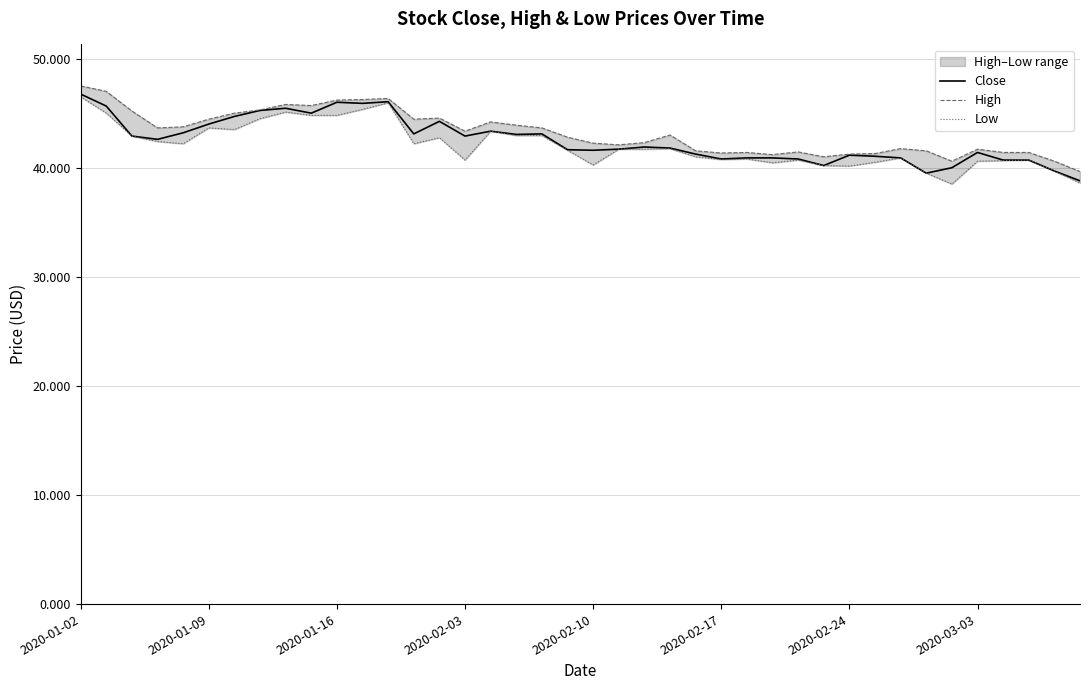

True or false: Low and High intersect in this chart.

False